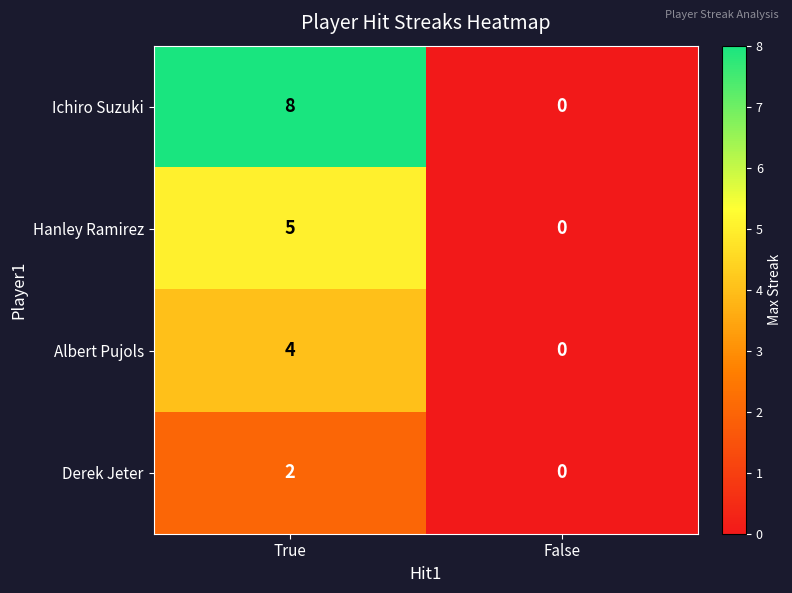

Which category has the lowest value across all series?

False